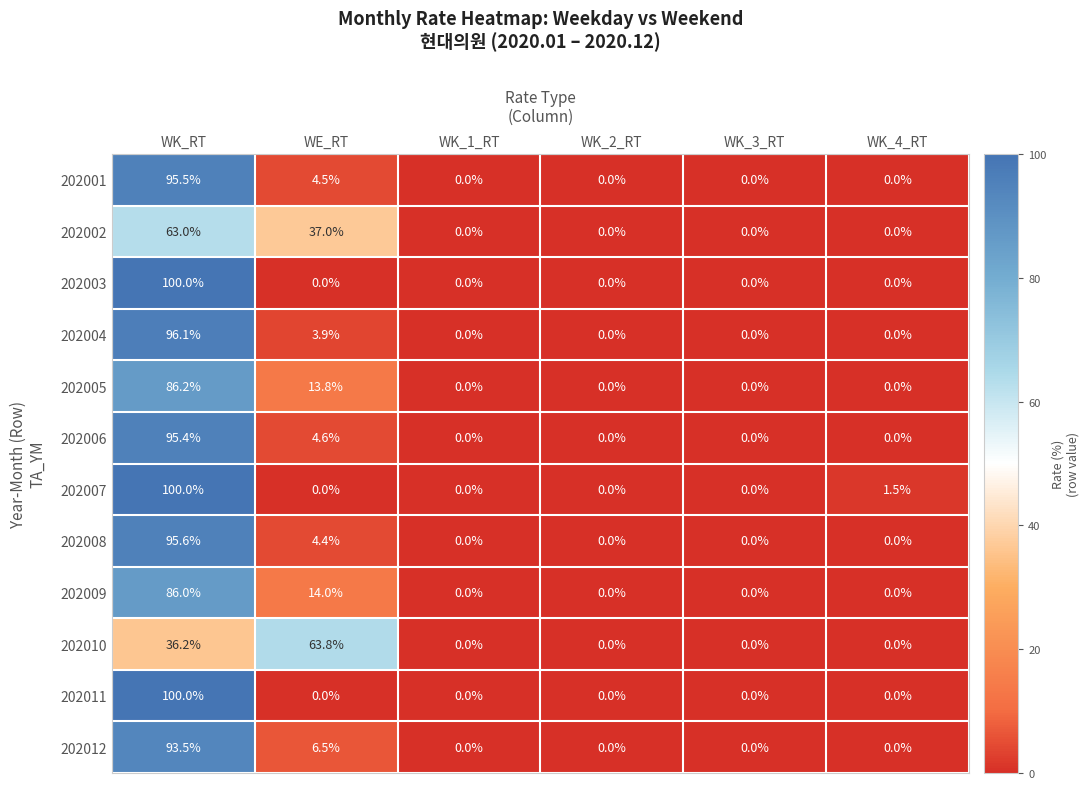

What is the total value across all series at WK_RT?

1047.5